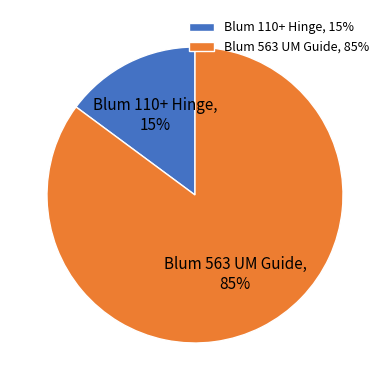

To the nearest percent, what portion does Blum 110+ Hinge represent?

15%